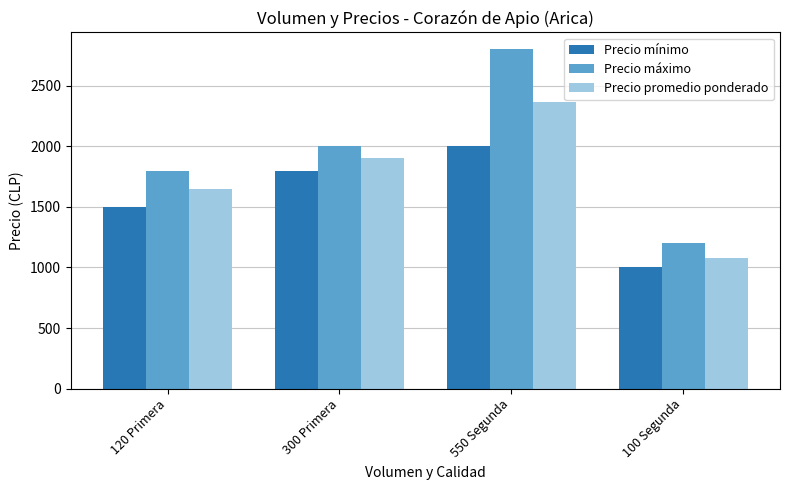

Reading left to right, what are all the values shown in this chart?

Precio mínimo: 1500	1800	2000	1000
Precio máximo: 1800	2000	2800	1200
Precio promedio ponderado: 1650	1900	2364	1080